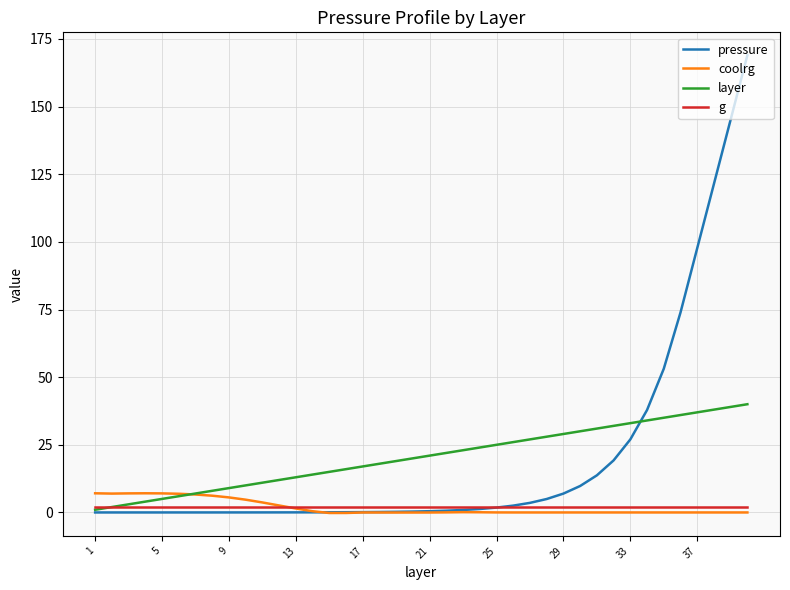

True or false: coolrg has a value of 1.5 at 13.

True